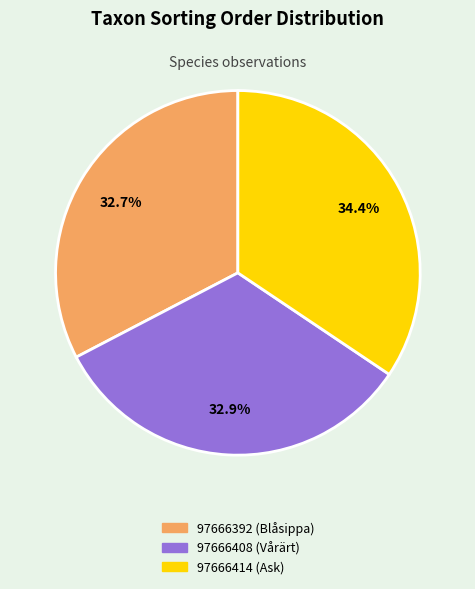

The 97666392 (Blåsippa) slice represents 33% of the pie. True or false?

True